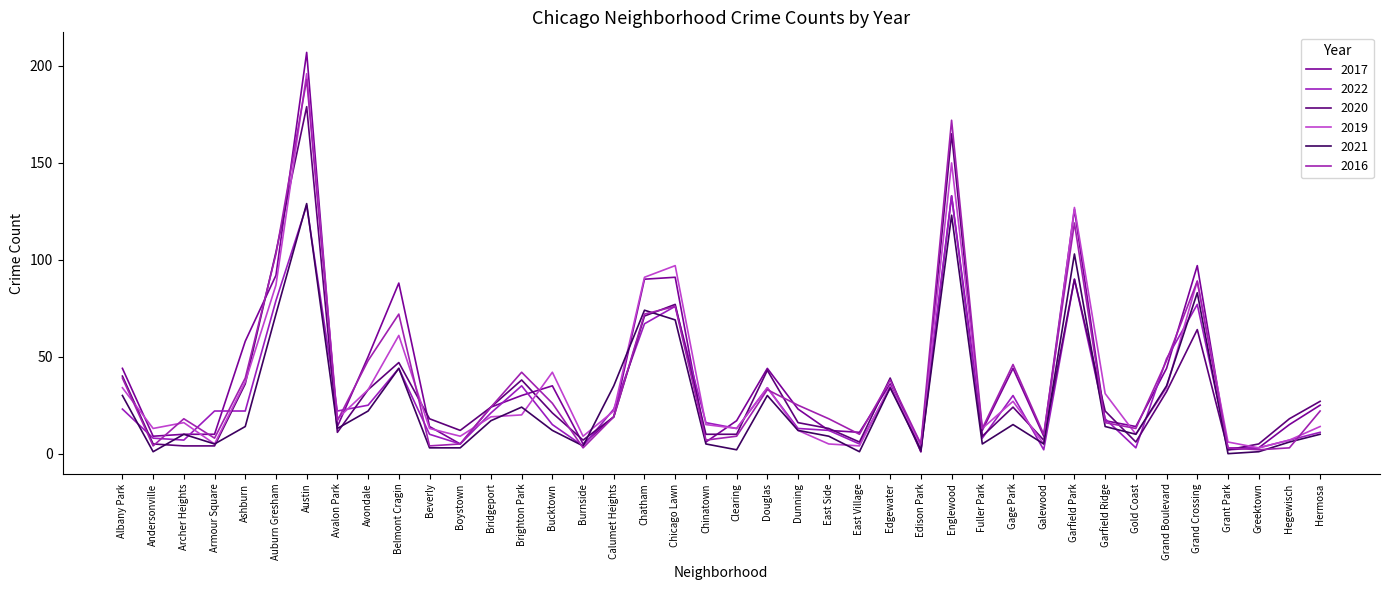

At which category does 2020 reach its first local valley?

Avalon Park